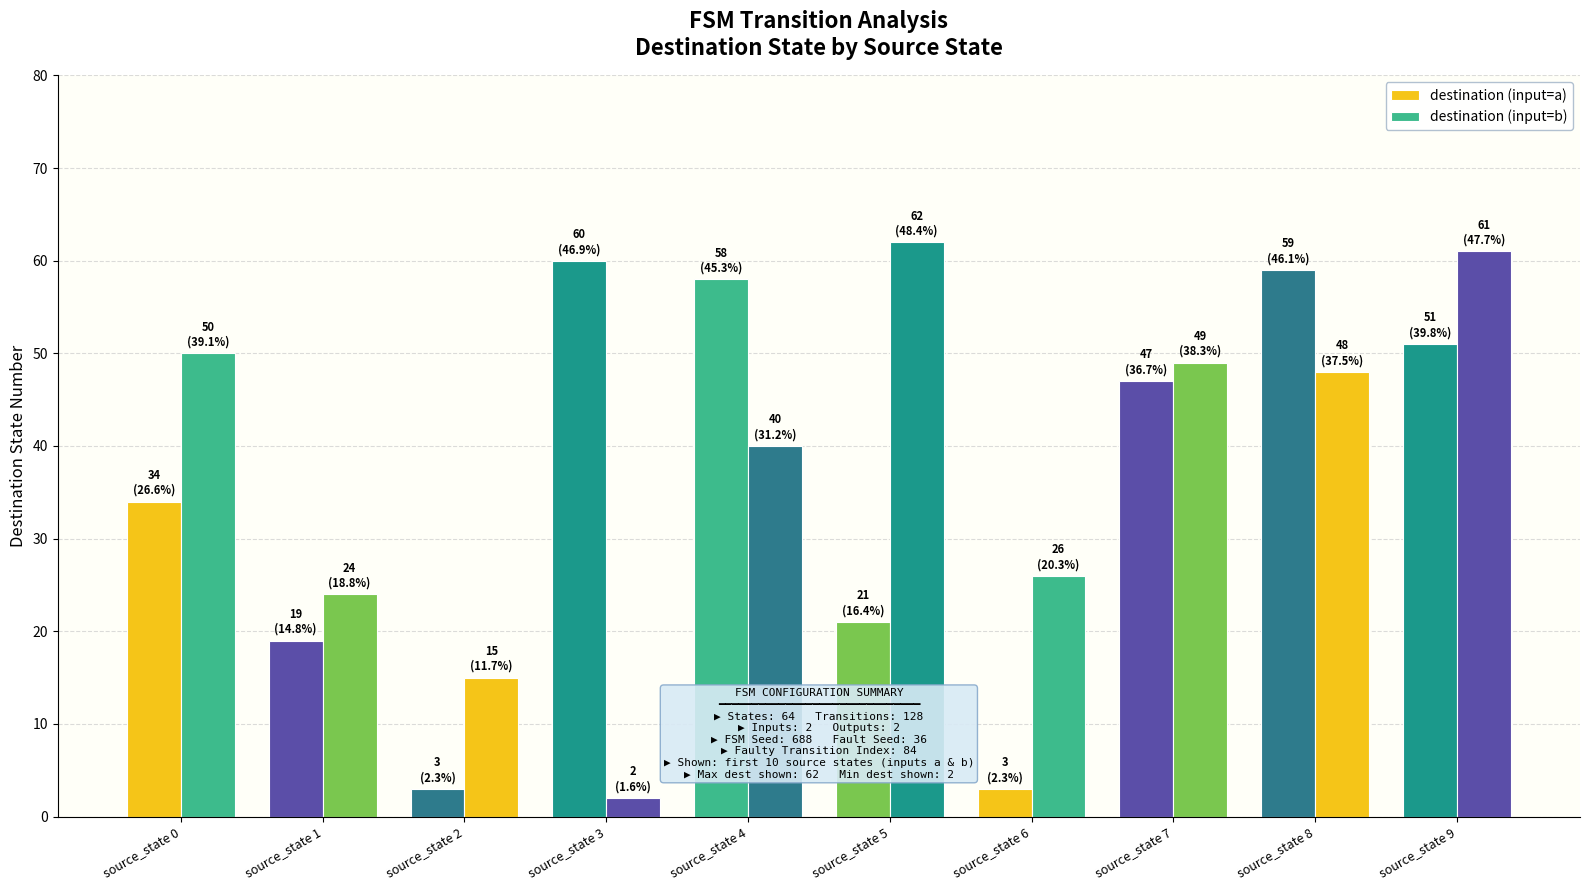

What is the value of the destination (input=b) bar at the 2nd from the left?

24